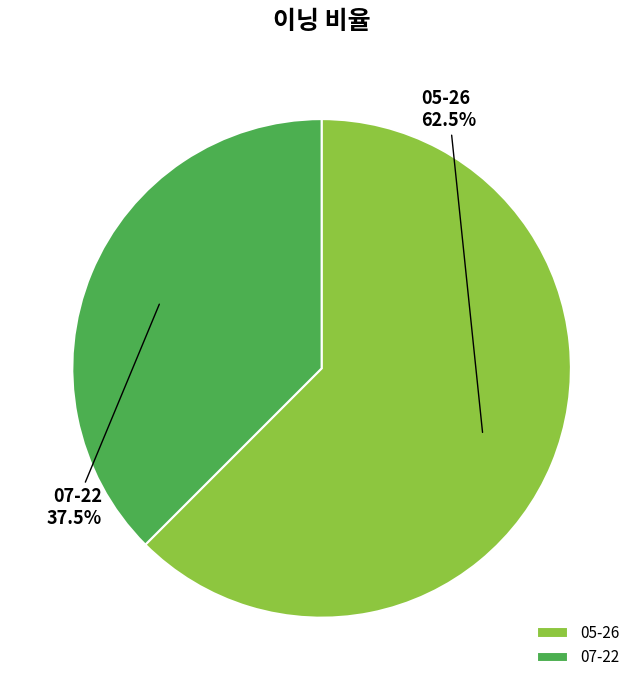

Which category has the smallest portion of the pie?

07-22